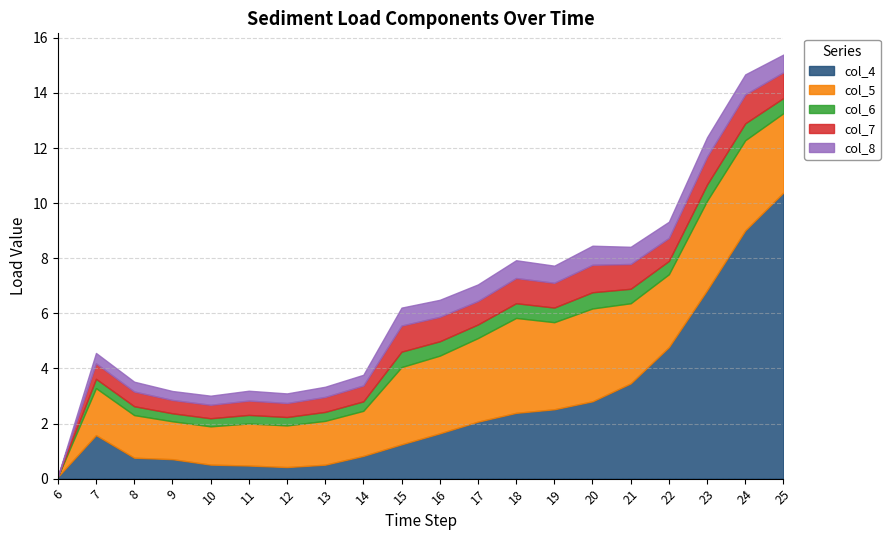

The value of col_4 at 23 is 4.7. True or false?

False